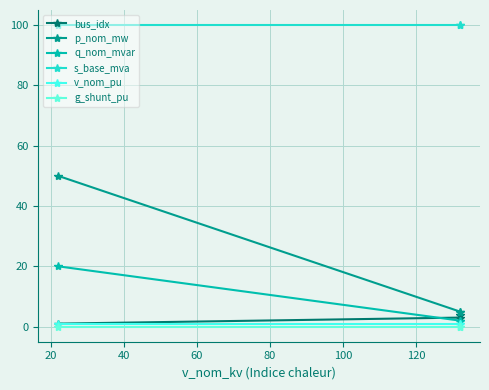

How many values in the bus_idx series exceed 3?

1